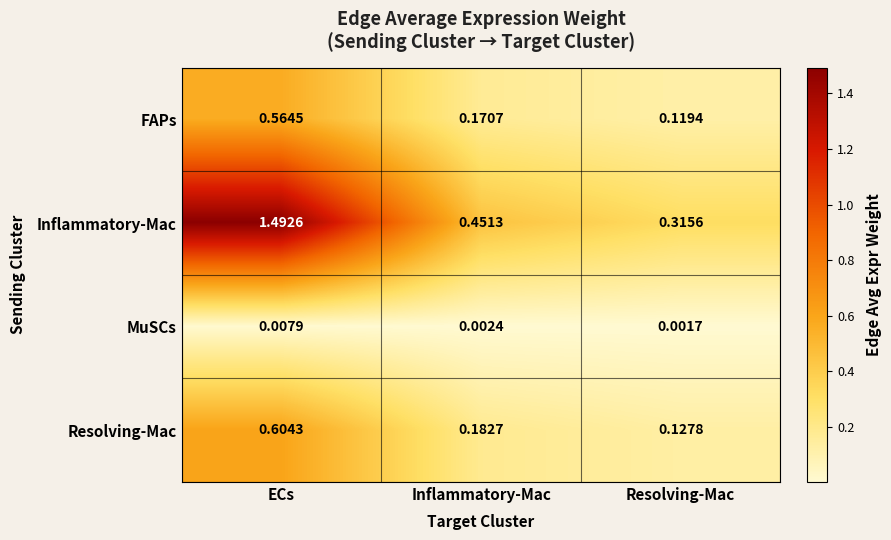

How many distinct data groups are displayed?

4